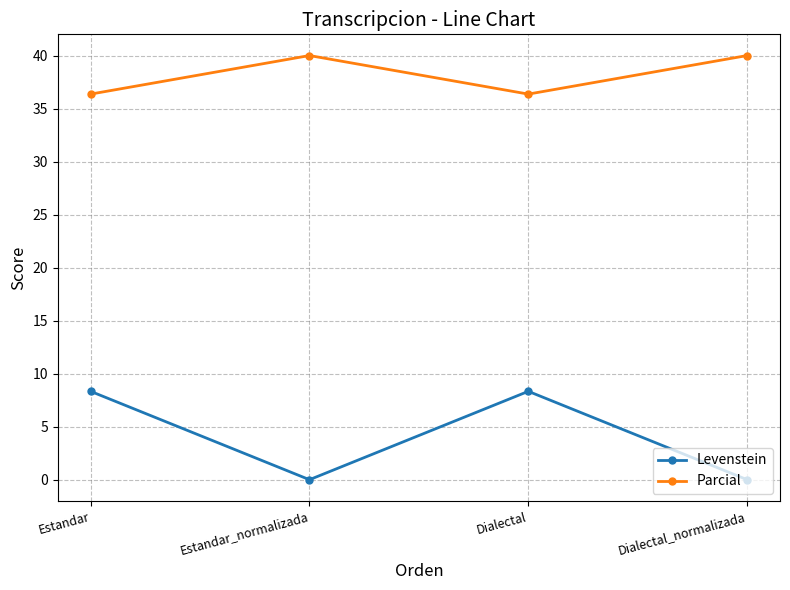

What are all the series names shown in the legend?

Levenstein, Parcial